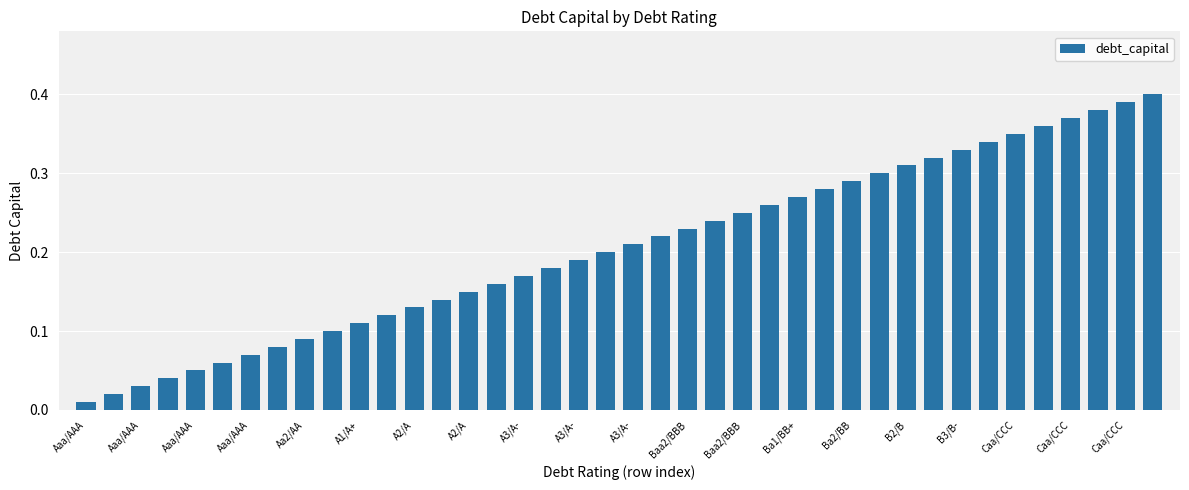

What is the sum of all values?

8.2